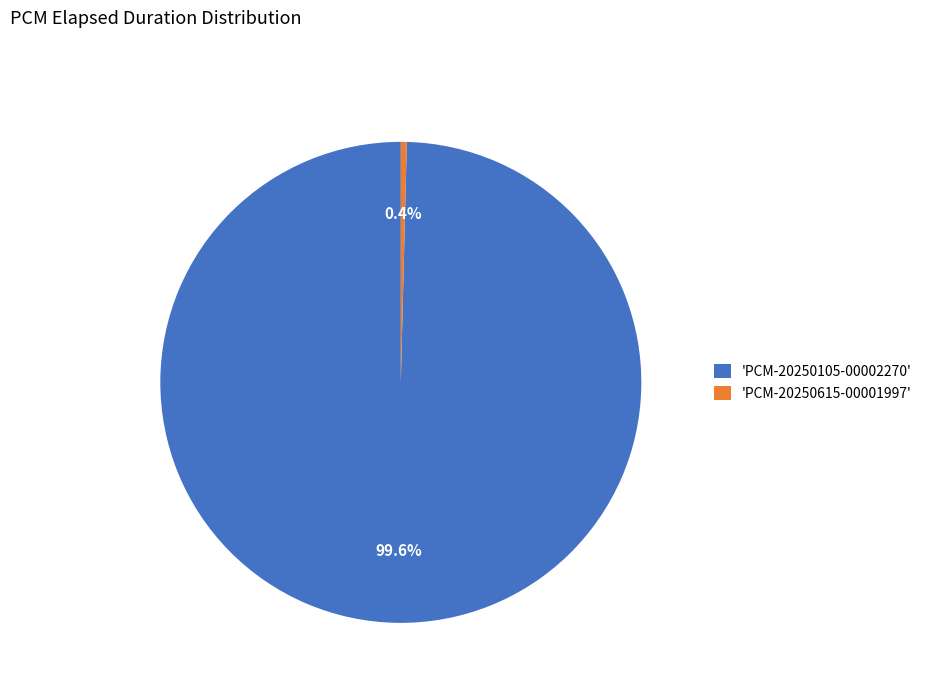

Which slice represents more than half of the pie?

'PCM-20250105-00002270'